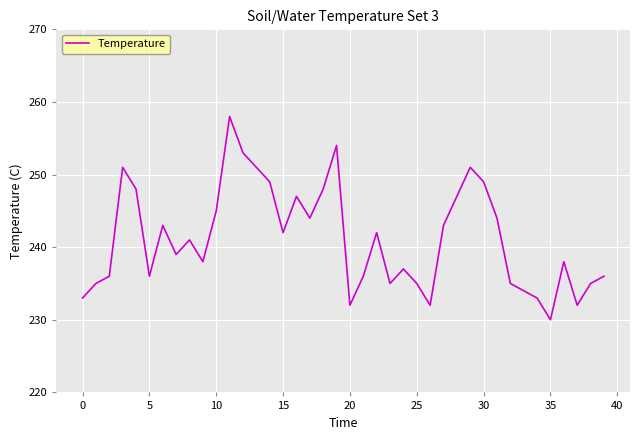

What is the minimum value shown in the chart?

230